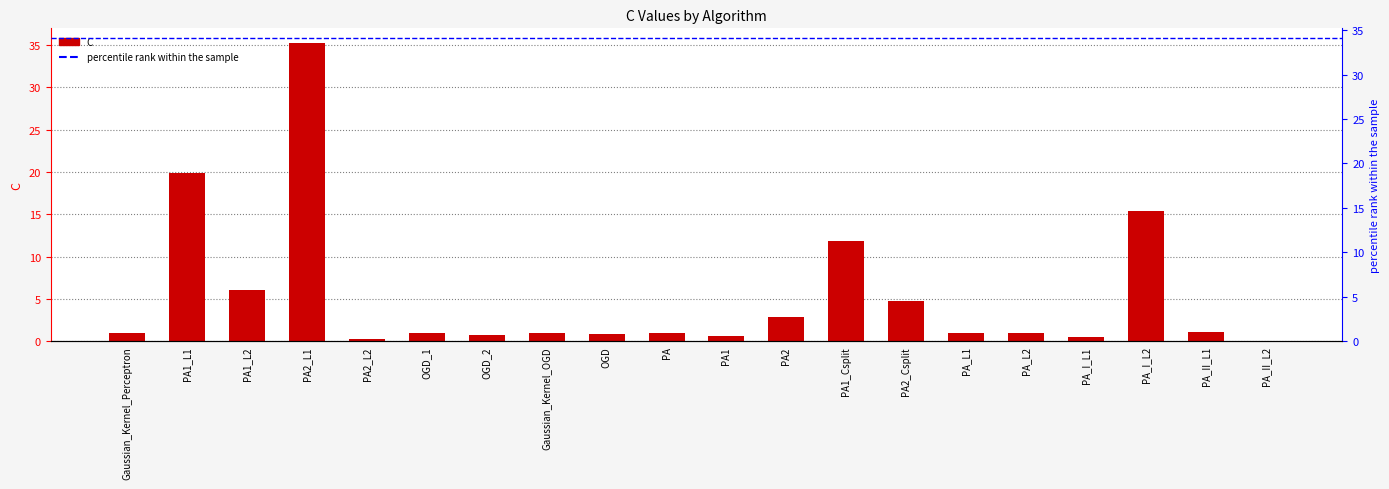

What is the value of the 10th bar from the left?

1.0